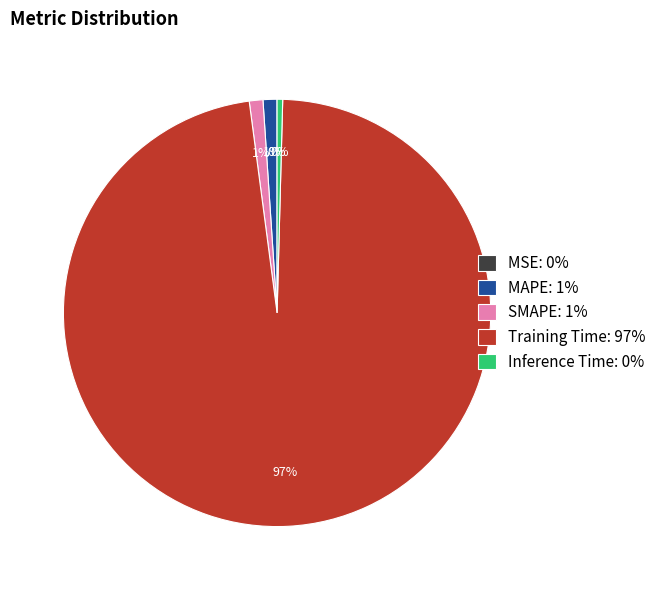

Between Training Time: 97% and SMAPE: 1%, which is larger?

Training Time: 97%